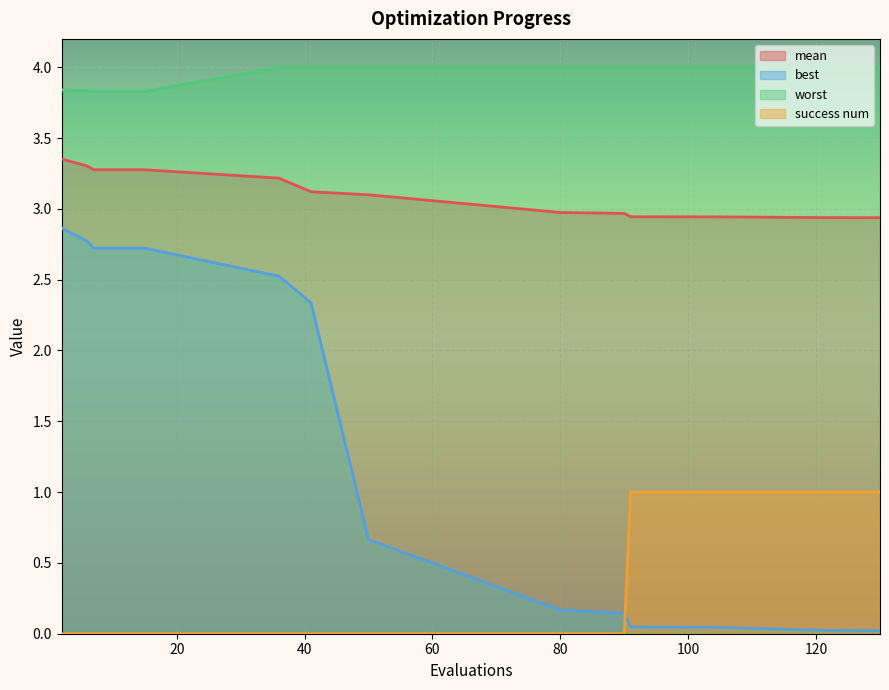

The best series shows 0.2 at 90. True or false?

False